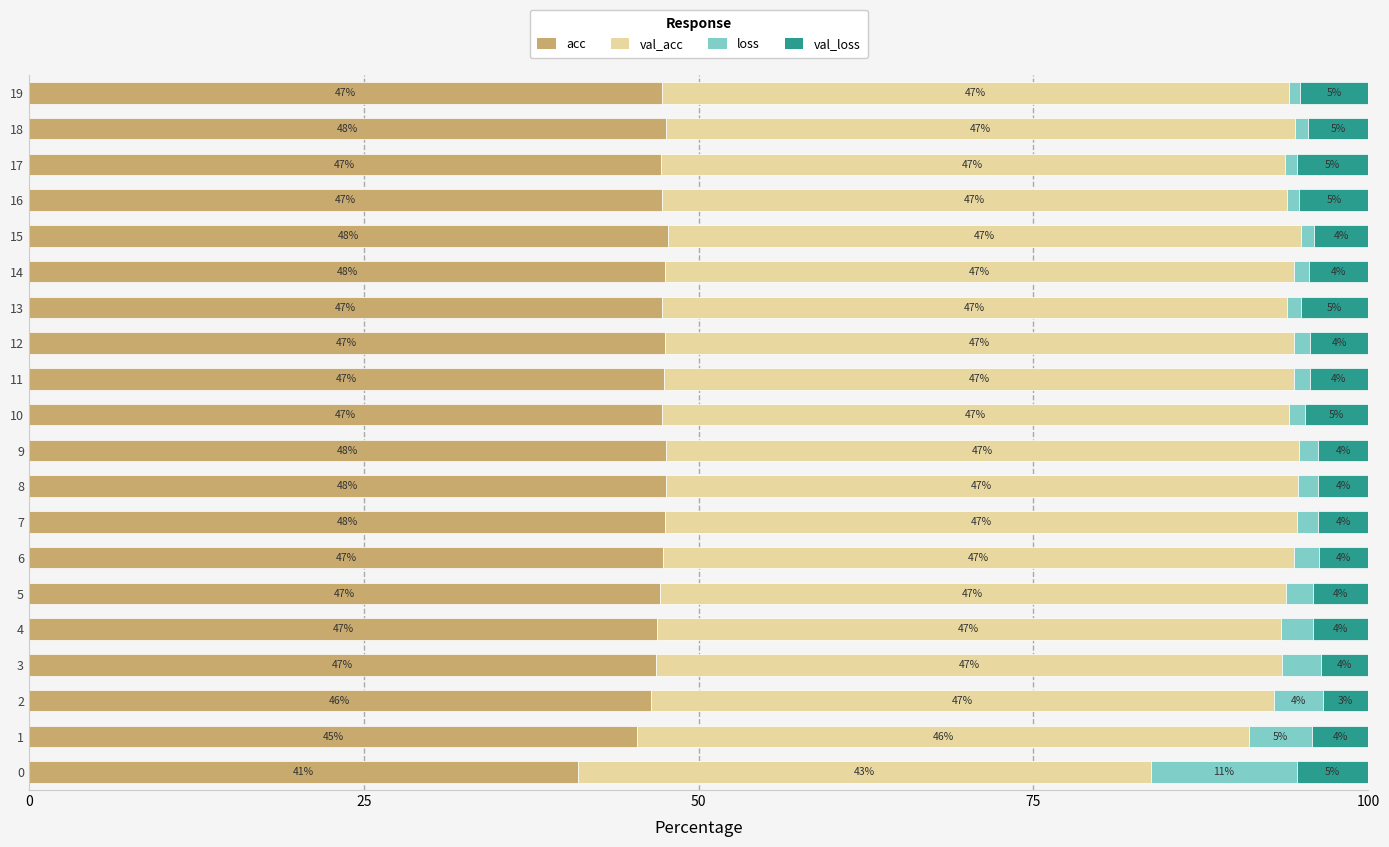

What is the total value across all series at 14?

100.0